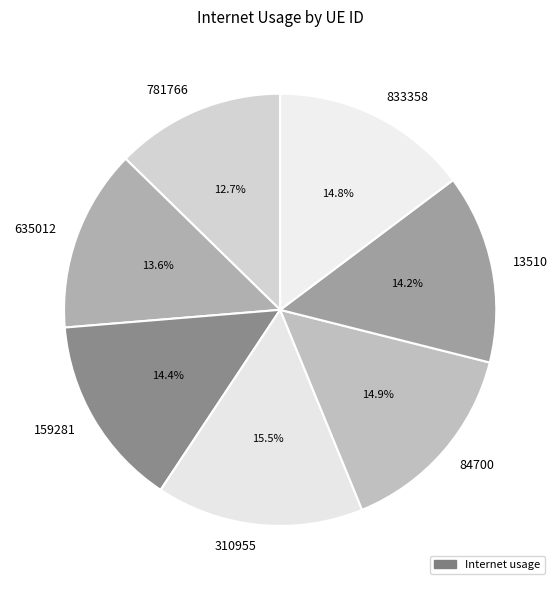

How many segments does this pie chart have?

7